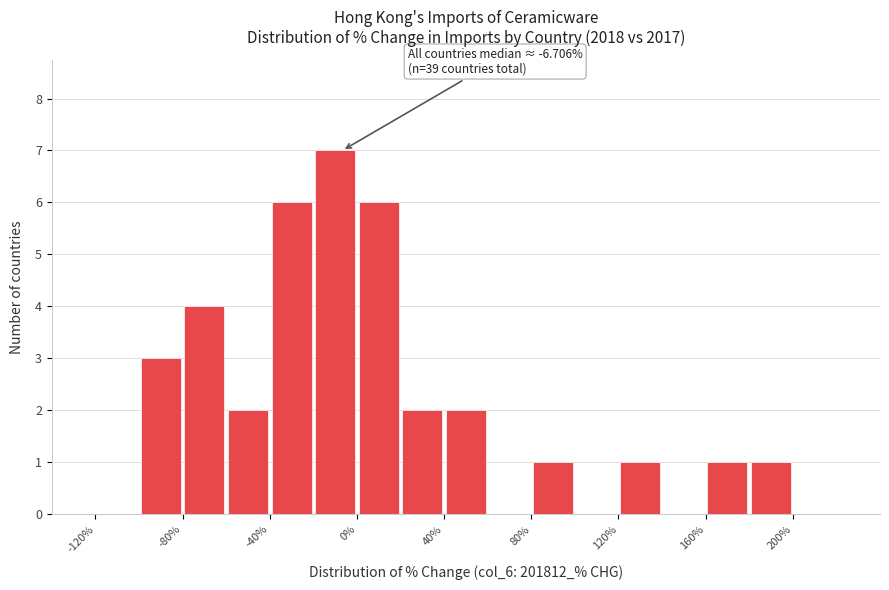

Over which range of the x-axis is the bar tallest?

-20 to 0